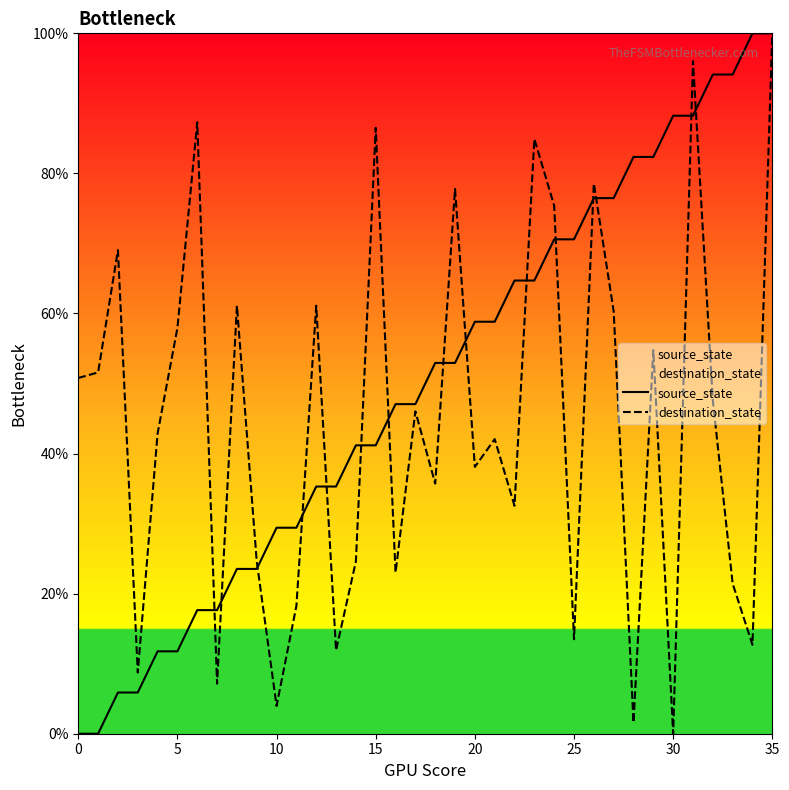

At which category is the sum across all series the highest?

35